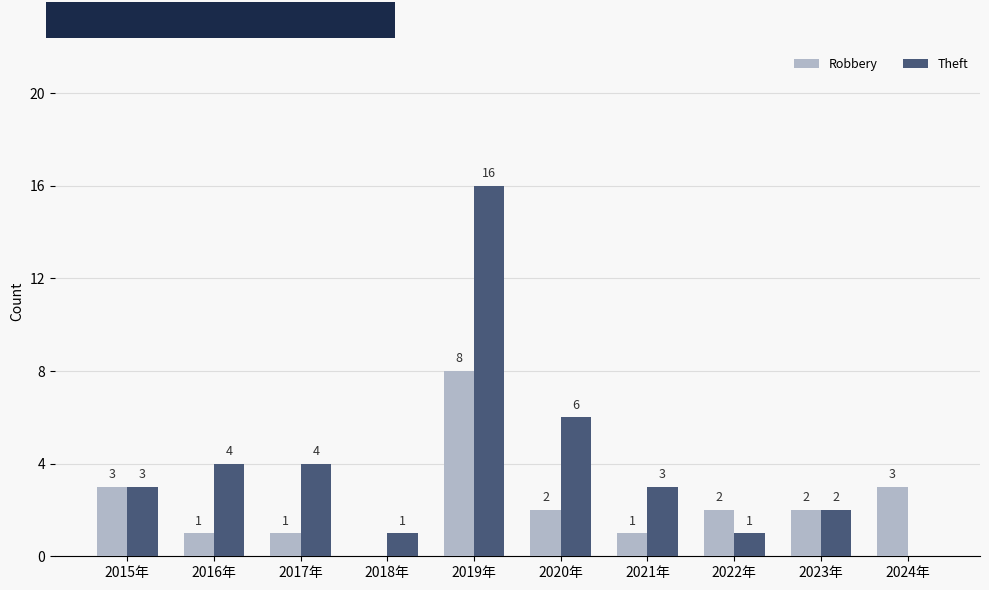

How many distinct data groups are displayed?

2